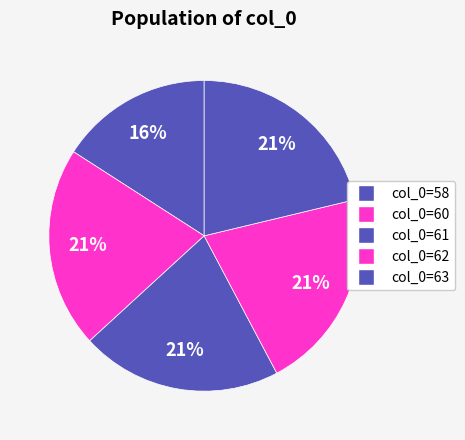

How many slices are in this pie chart?

5